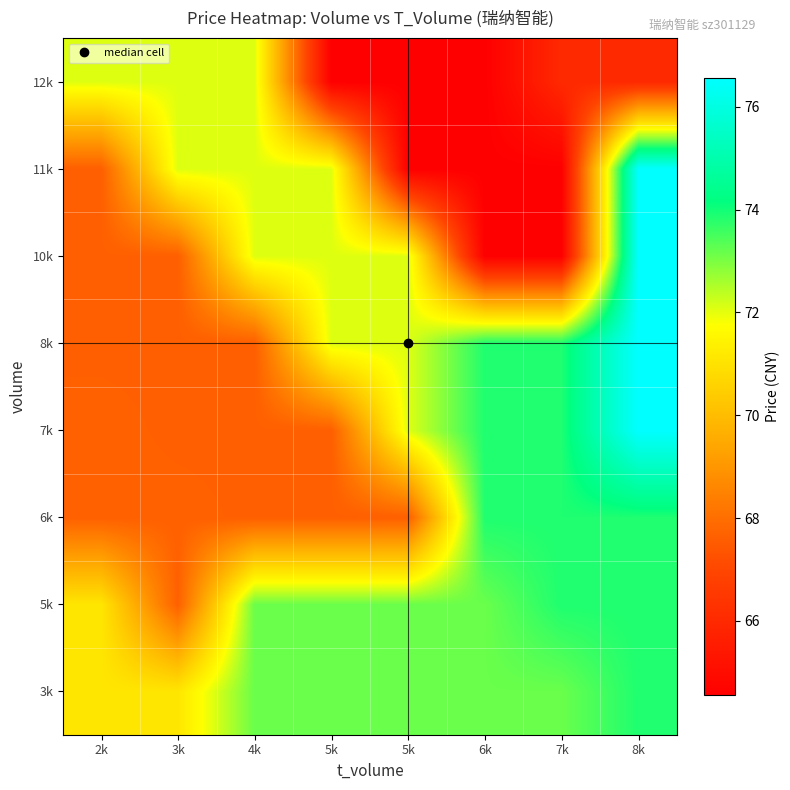

Reading left to right, extract all data points from this chart.

3k: 2k=71.1	3k=71.1	4k=73.2	5k=73.2	5k=73.2	6k=73.2	7k=73.2	8k=73.9
5k: 2k=71.1	3k=67.7	4k=73.2	5k=73.2	5k=73.2	6k=73.2	7k=73.9	8k=73.9
6k: 2k=67.7	3k=67.7	4k=67.6	5k=67.6	5k=67.6	6k=73.9	7k=73.9	8k=73.9
7k: 2k=67.7	3k=67.6	4k=67.6	5k=67.6	5k=72.1	6k=73.9	7k=73.9	8k=76.6
8k: 2k=67.6	3k=67.6	4k=67.6	5k=72.1	5k=72.1	6k=73.9	7k=73.9	8k=76.6
10k: 2k=67.6	3k=67.6	4k=72.1	5k=72.1	5k=72.1	6k=64.5	7k=64.5	8k=76.6
11k: 2k=67.6	3k=72.1	4k=72.1	5k=72.1	5k=64.5	6k=64.5	7k=64.5	8k=76.6
12k: 2k=72.1	3k=72.1	4k=72.1	5k=64.5	5k=64.5	6k=64.5	7k=66.0	8k=66.0